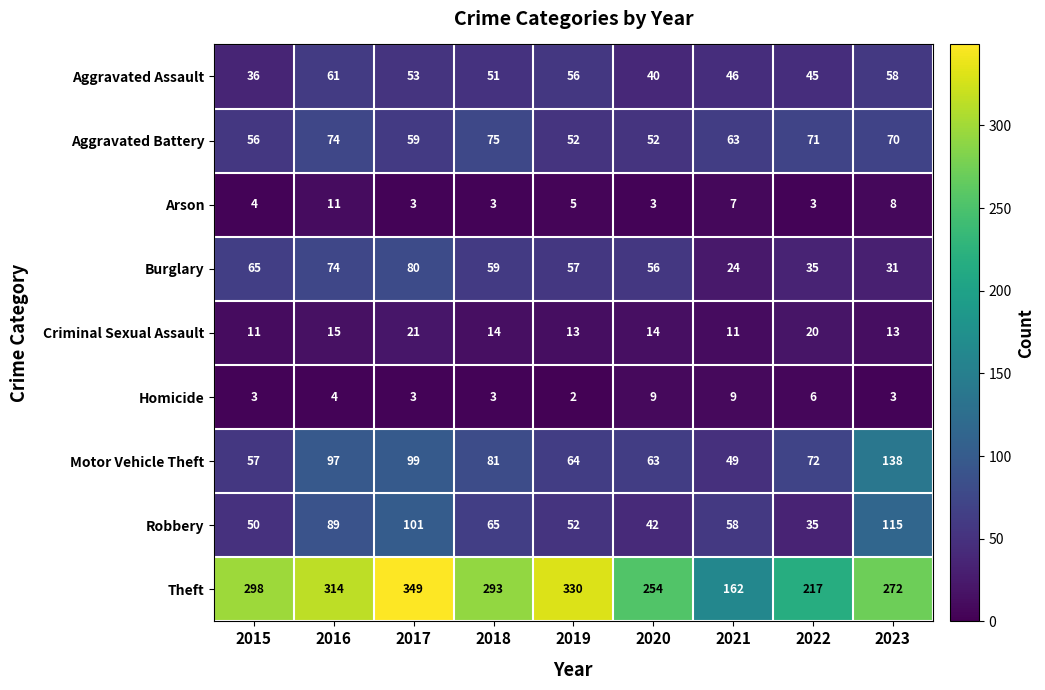

What is the sum of all Motor Vehicle Theft values?

720